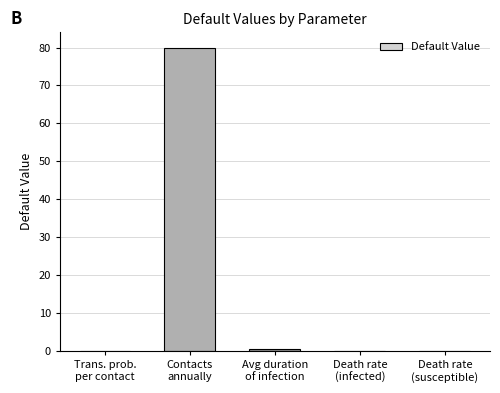

What is the greatest value displayed?

80.0